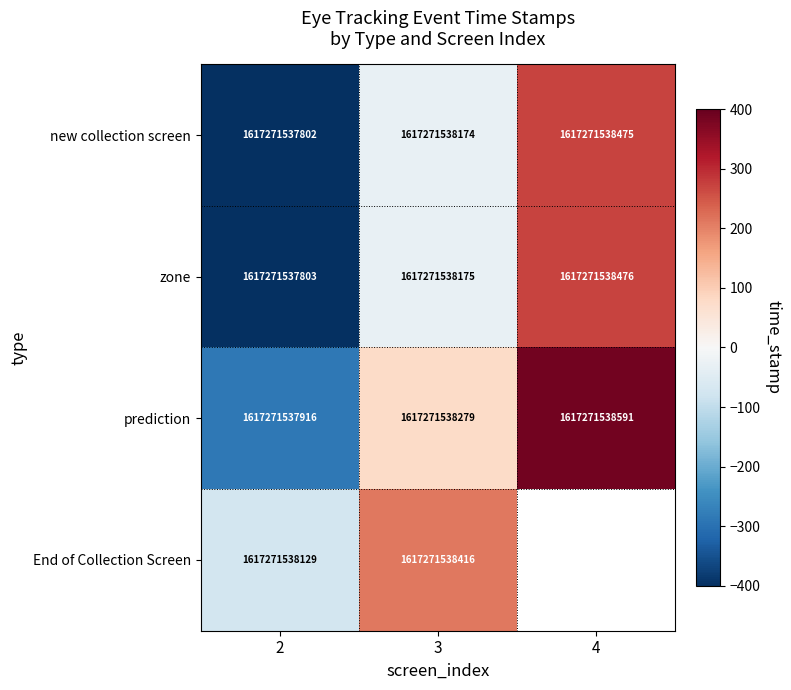

At 2, list the series in order from largest to smallest.

End of Collection Screen, prediction, zone, new collection screen